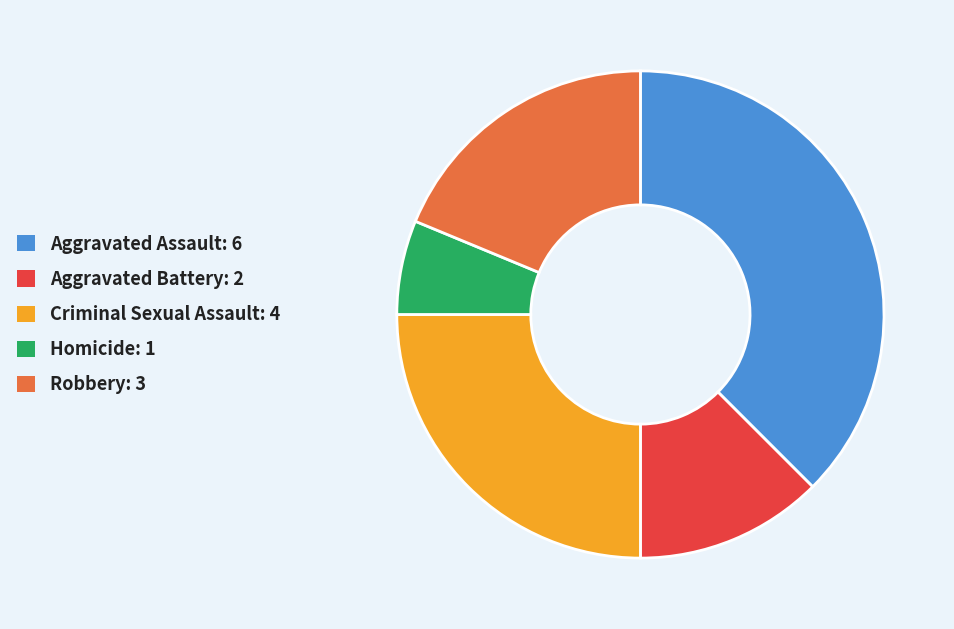

Approximately how many times larger is the value at Homicide compared to Aggravated Battery?

0.5